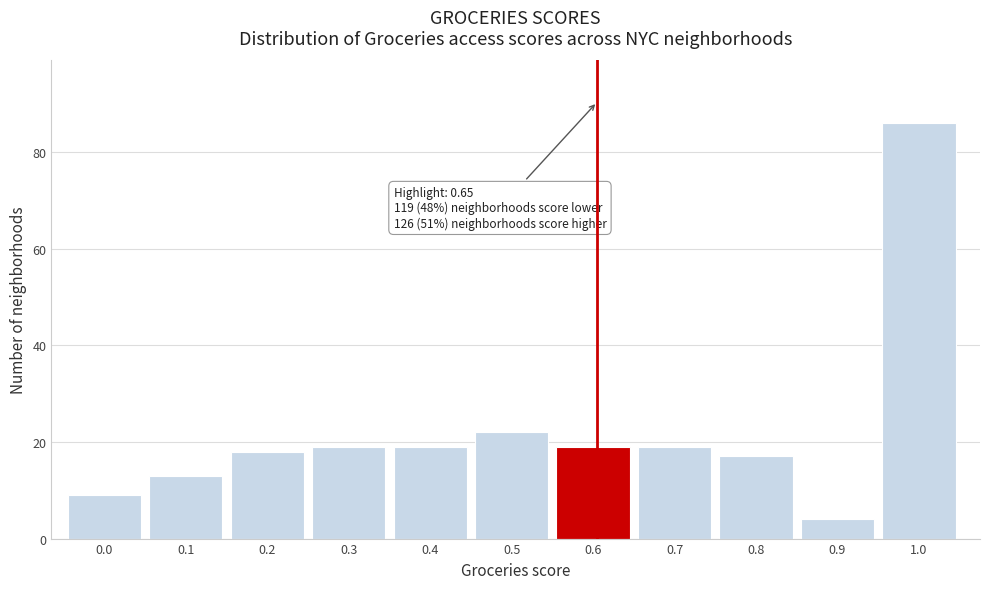

Reading left to right, transcribe all the data shown in this chart.

0.0=9	0.1=13	0.2=18	0.3=19	0.4=19	0.5=22	0.6=19	0.7=19	0.8=17	0.9=4	1.0=86